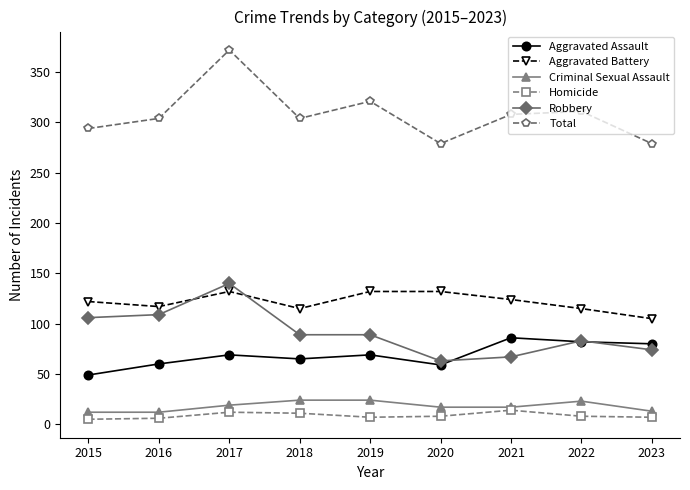

Which series has the largest range (max minus min)?

Total